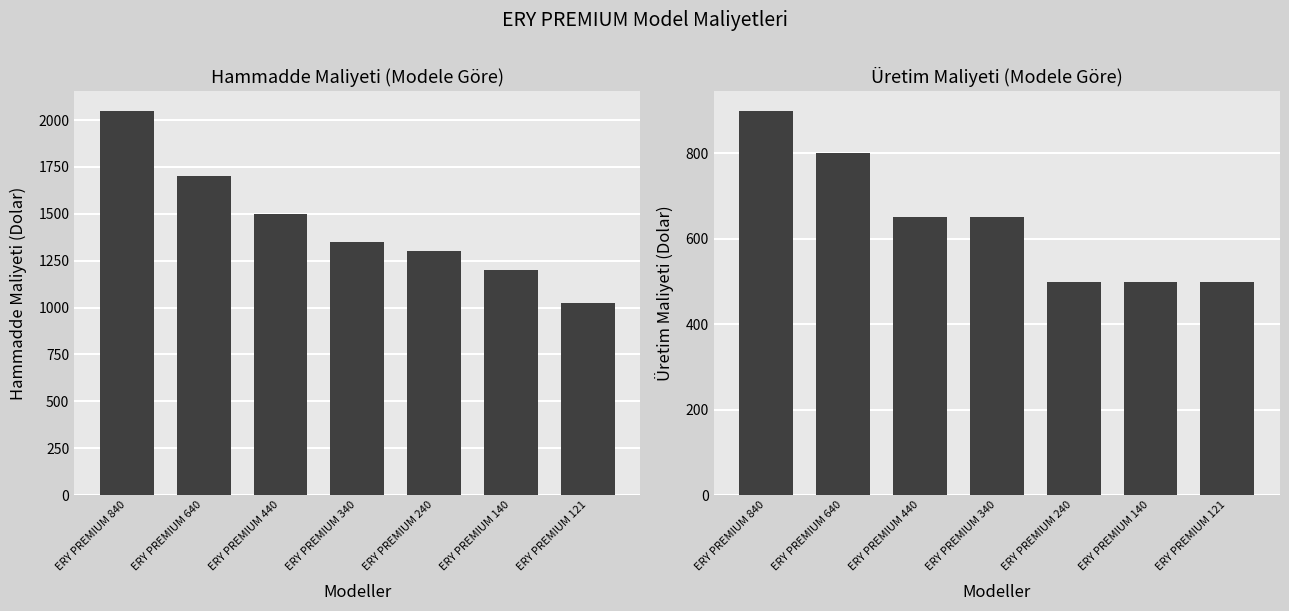

What is the difference between the maximum and minimum values in the Üretim Maliyeti series?

400